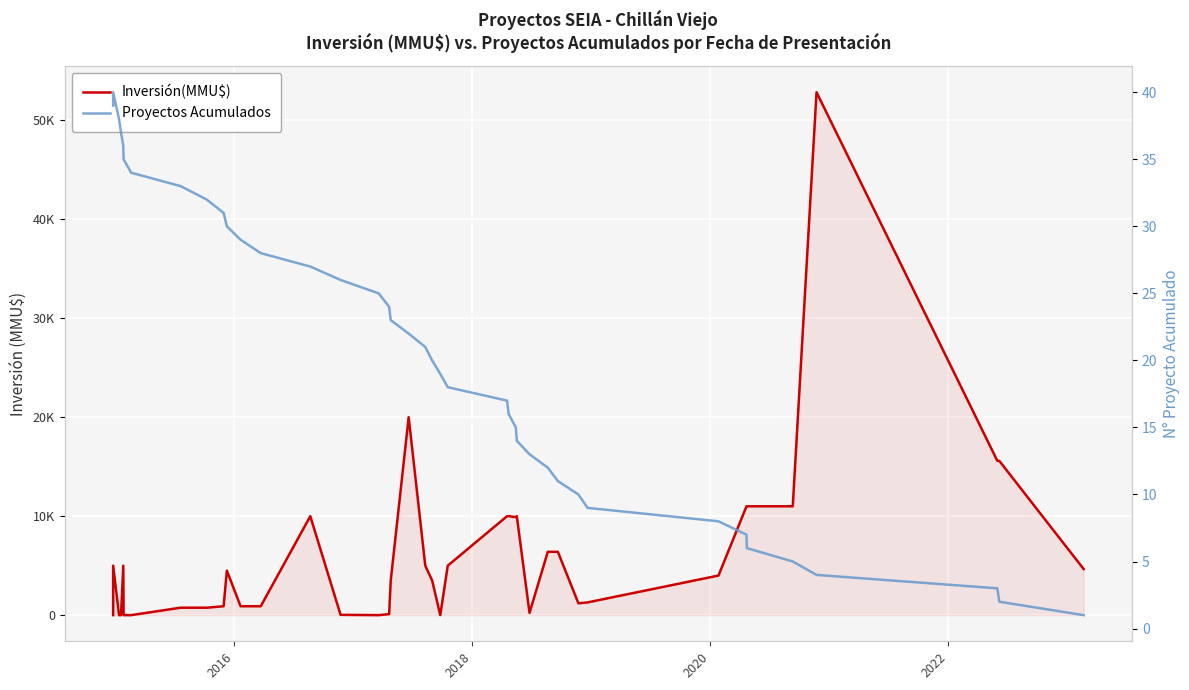

Which series has the largest total across all categories?

Inversión(MMU$)